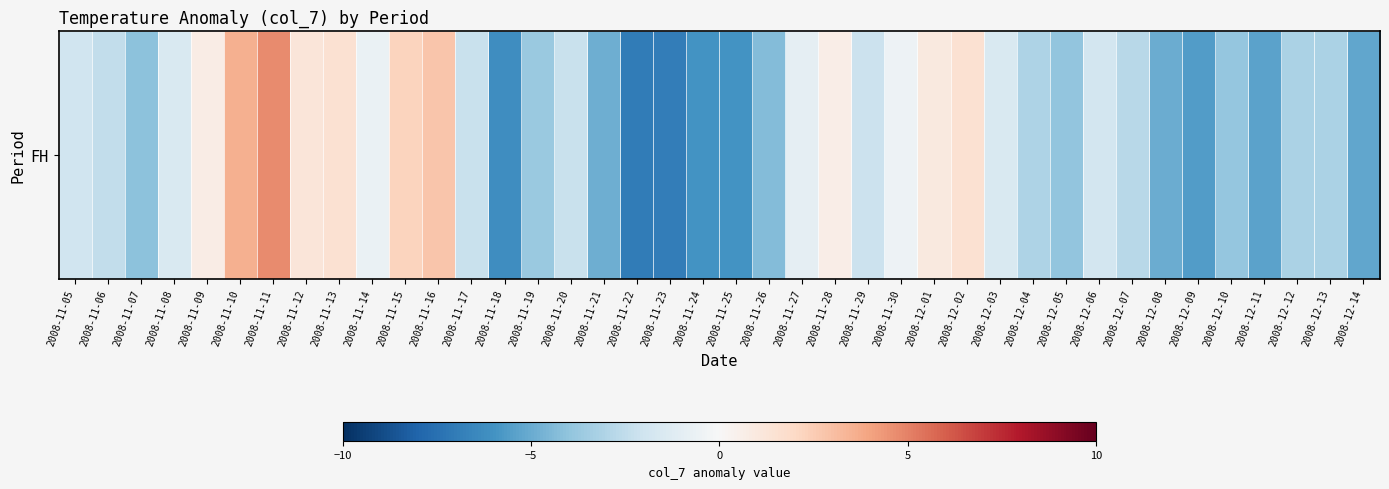

Which category has the lowest value across all series?

2008-11-22